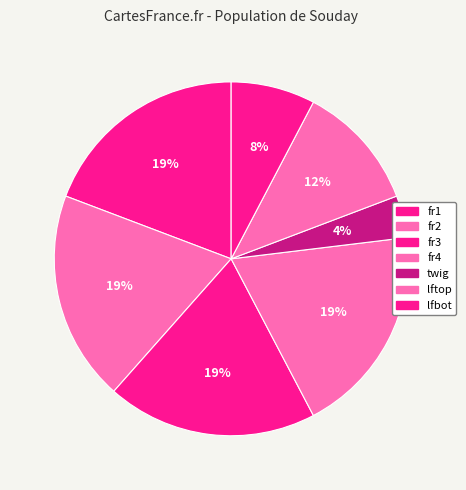

Rank the categories by value from lowest to highest.

twig, lfbot, lftop, fr1, fr2, fr3, fr4